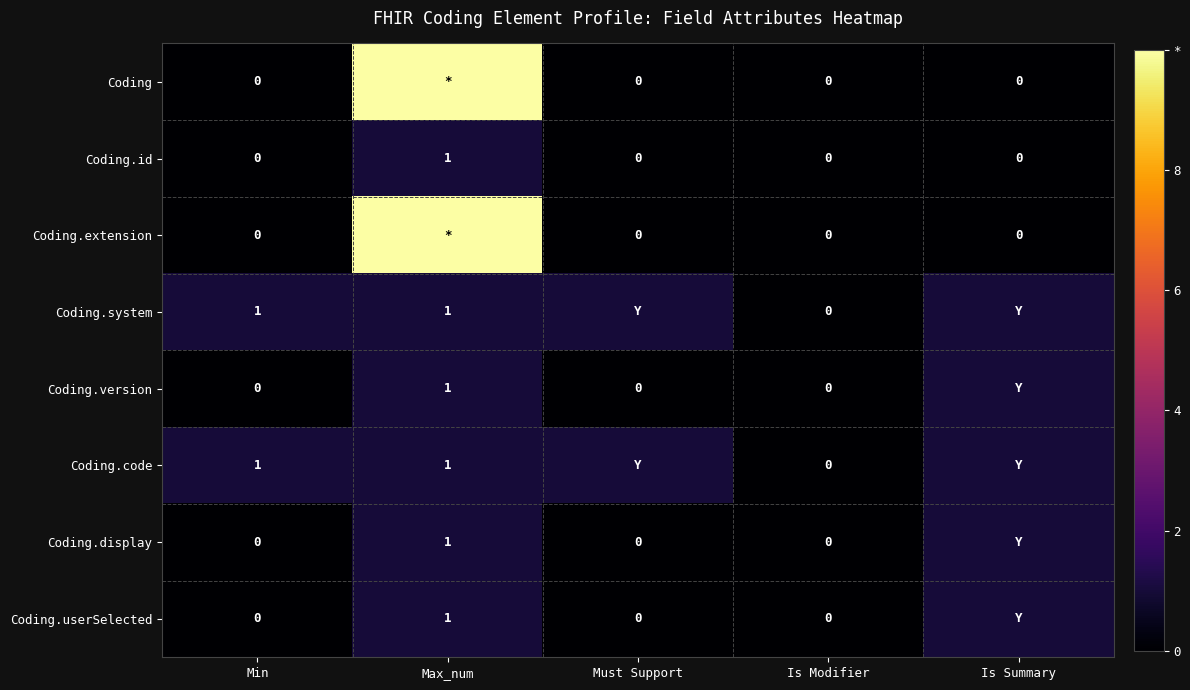

Is it true that Coding.id equals 0 at Is Modifier?

True